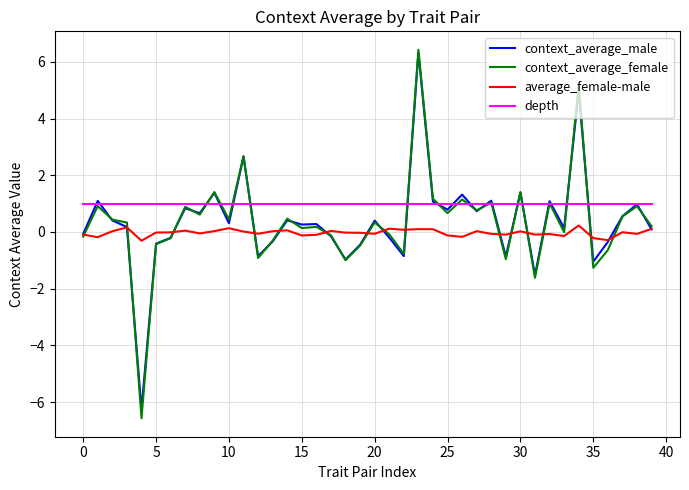

True or false: average_female-male and depth cross at least once.

False